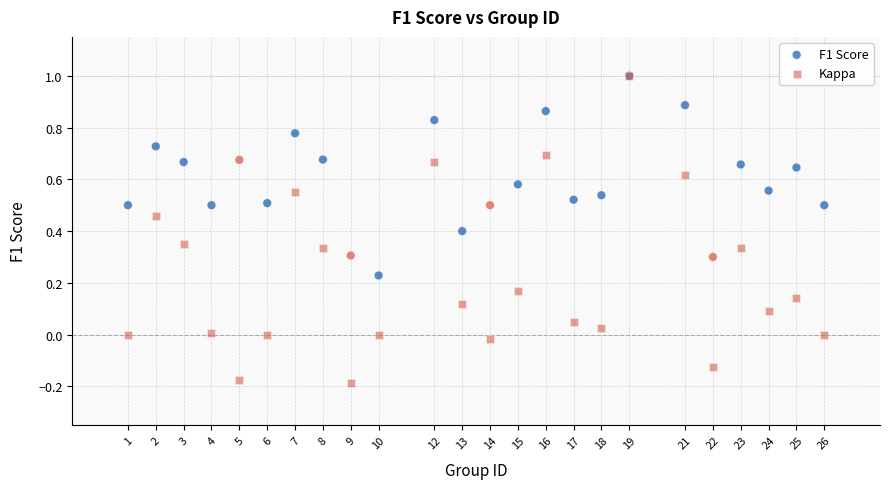

Which series has the largest Y range (max minus min)?

Kappa